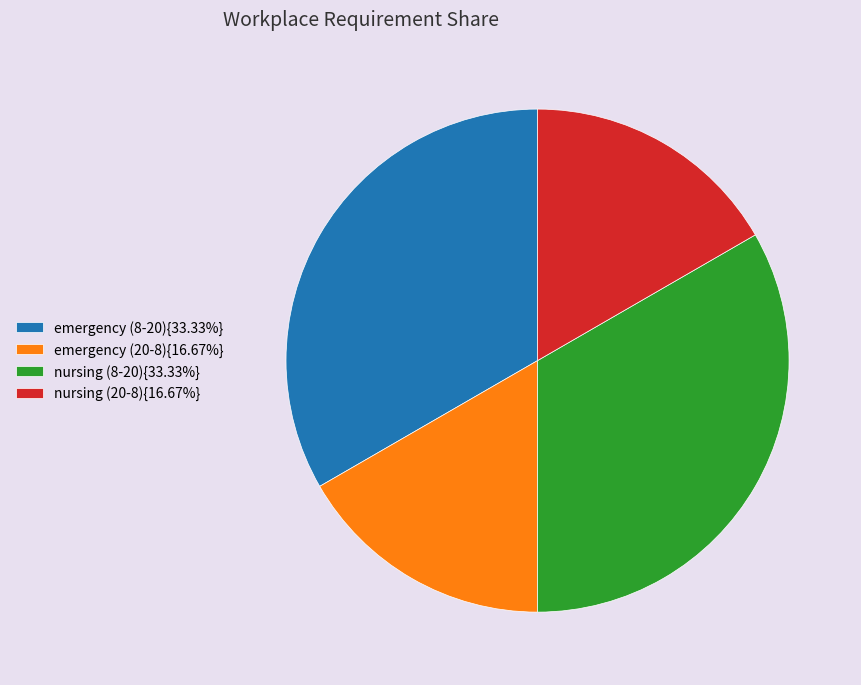

Is there any slice that represents more than half of the pie?

No